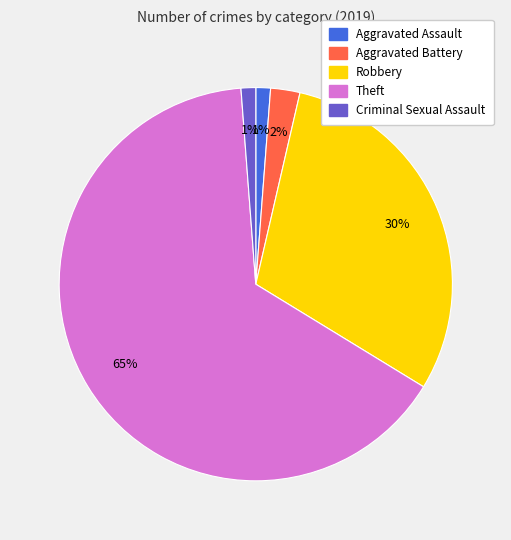

Does any single category account for the majority?

Yes